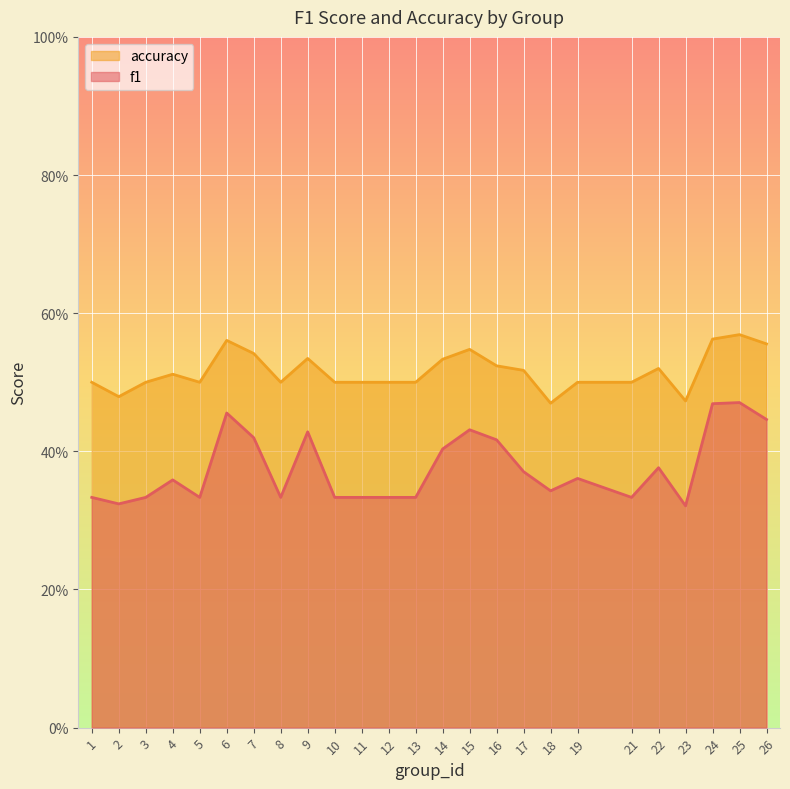

How many lines are shown in the chart?

2